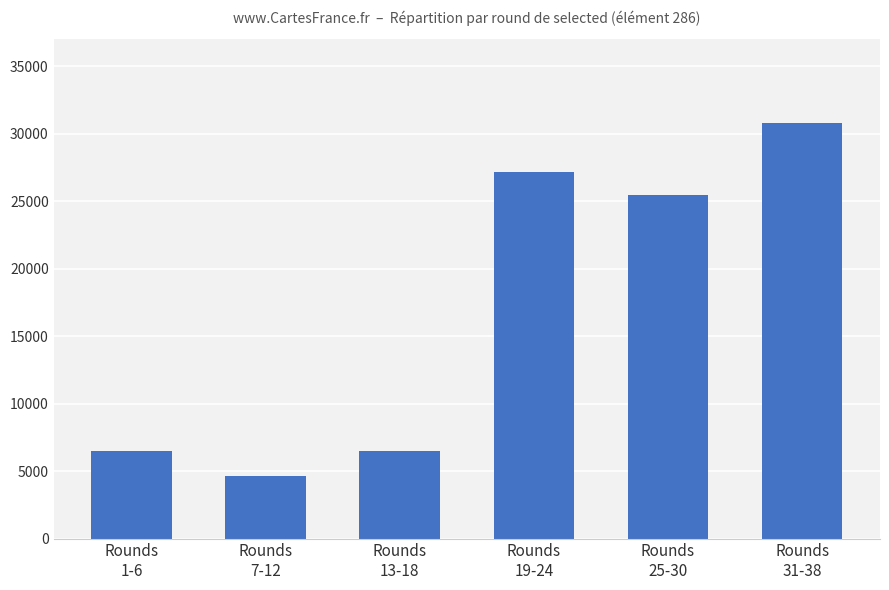

What is the value of the 4th bar from the left?

27183